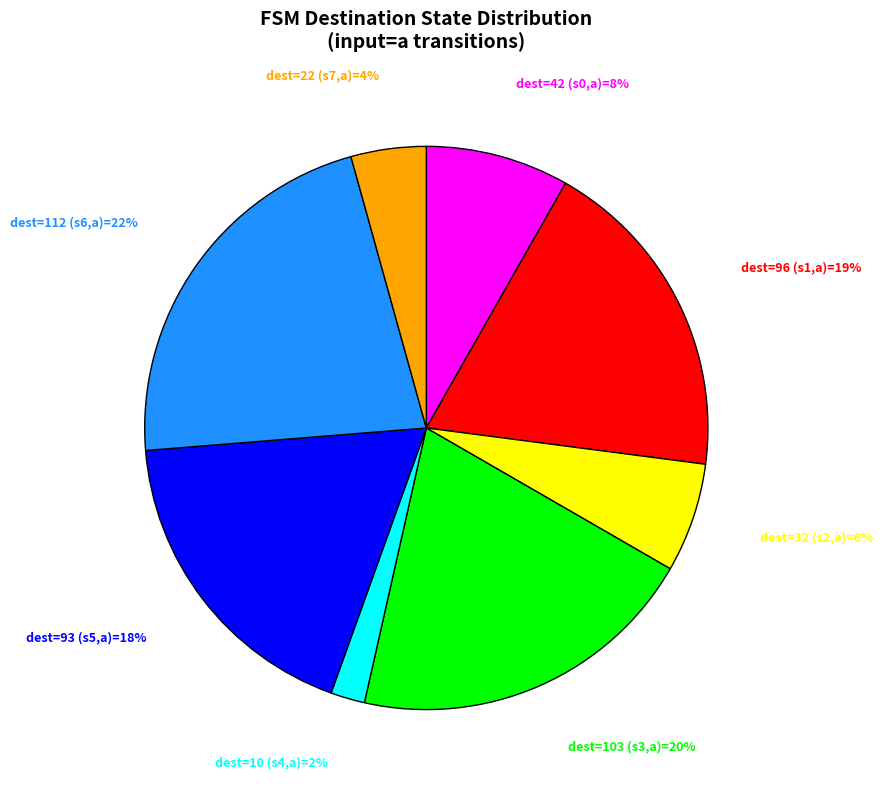

To the nearest percent, what is the difference between the largest and smallest slice percentages?

20%